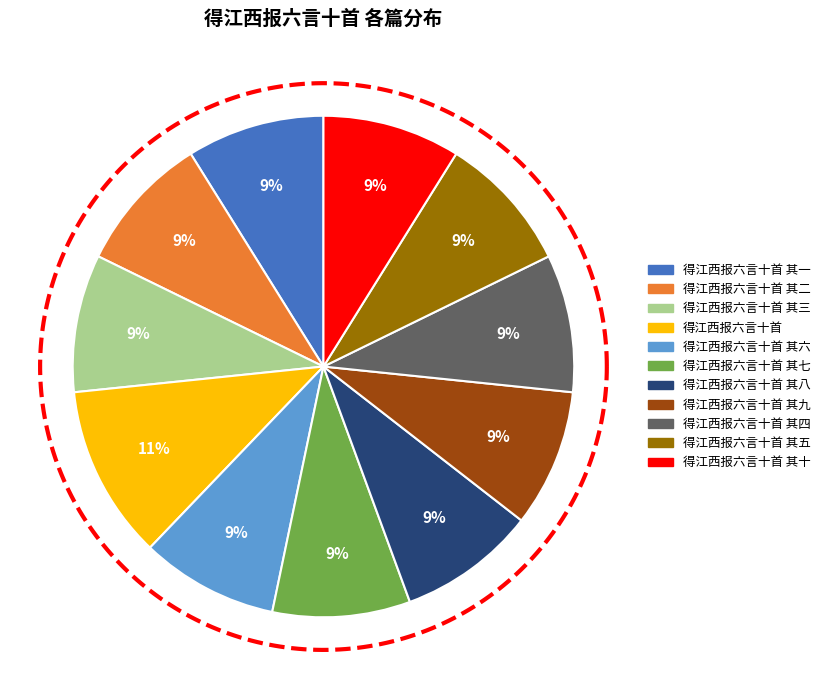

To the nearest percent, what portion does 得江西报六言十首 其三 represent?

9%